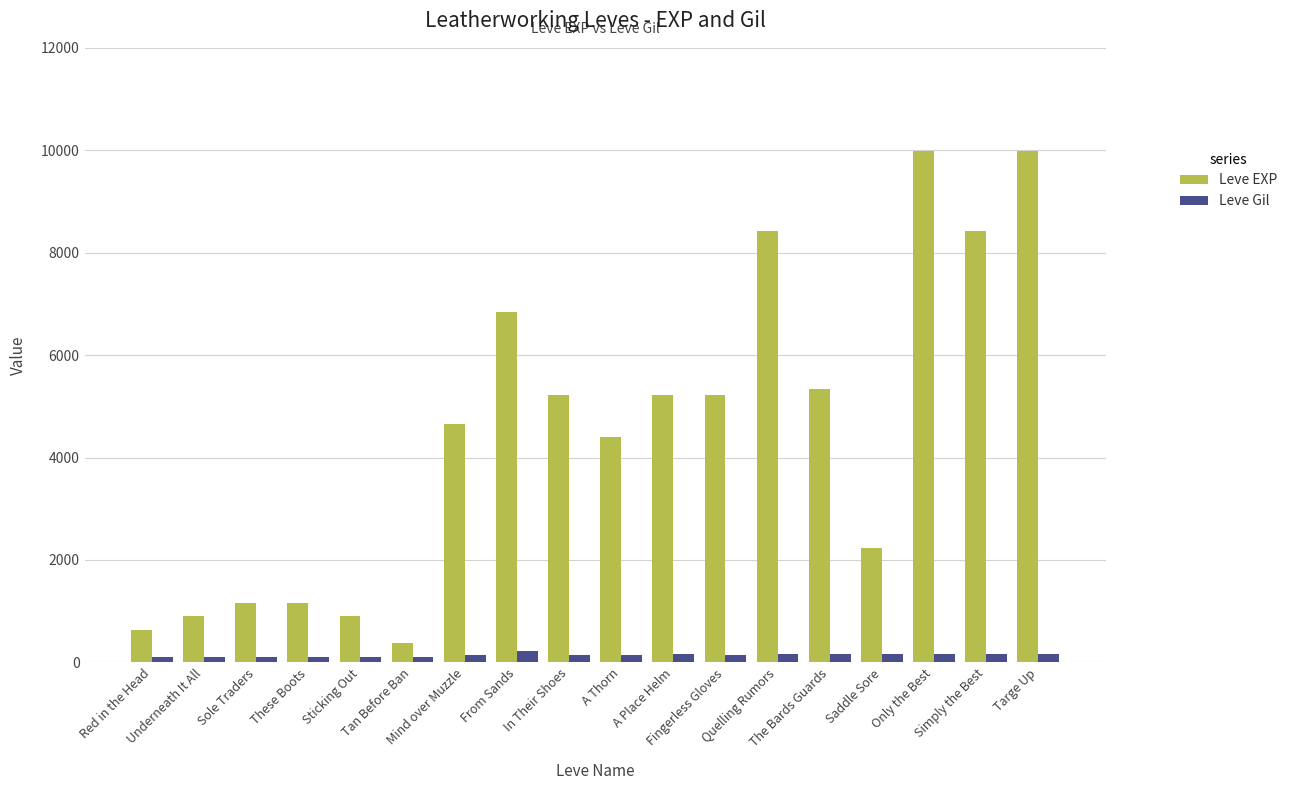

List the series in order of their peak value, highest first.

Leve EXP, Leve Gil